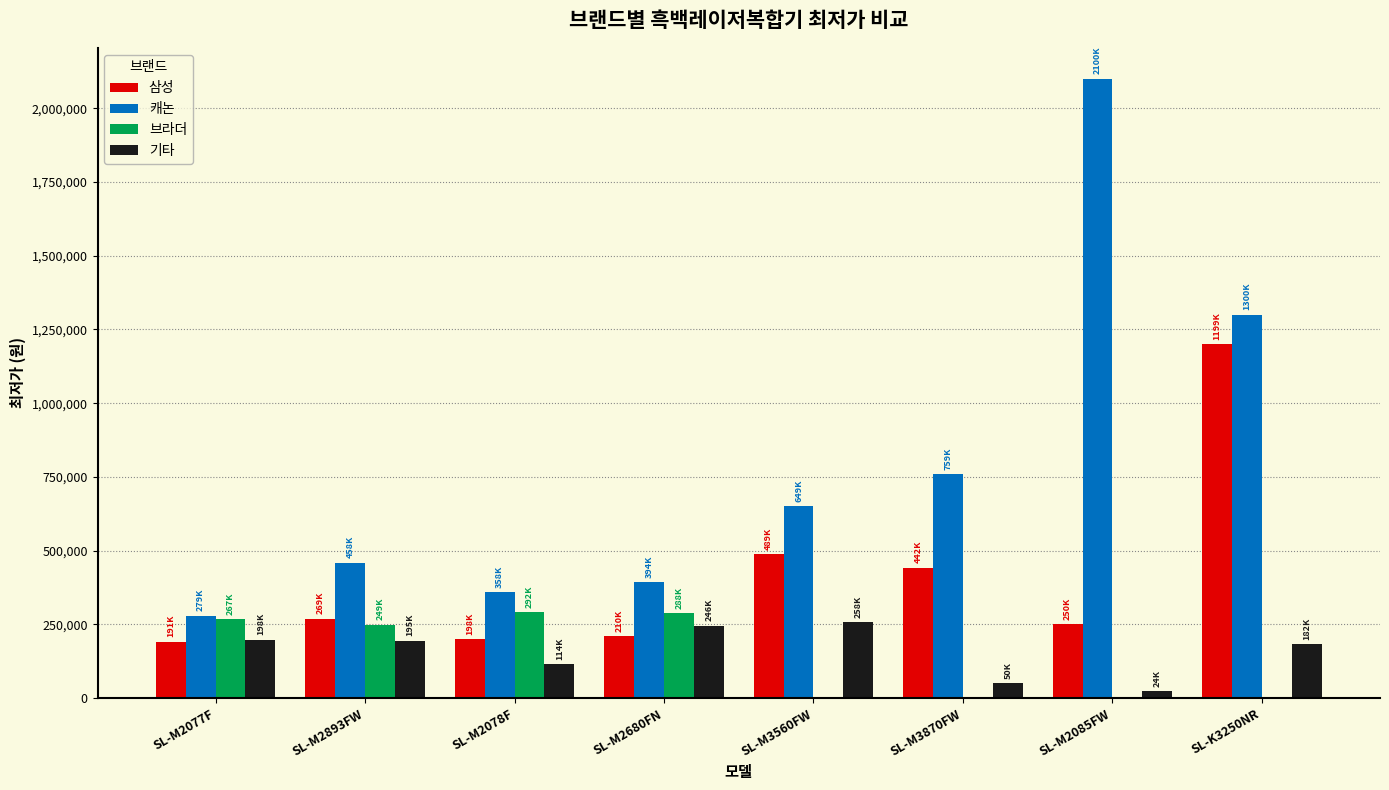

What is the average value of the 삼성 series?

406495